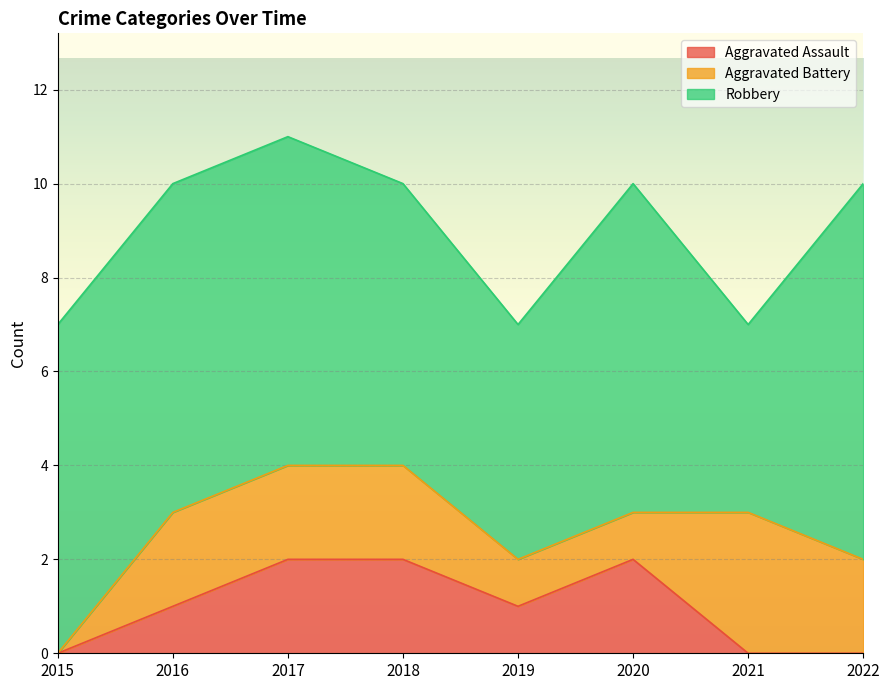

Which series has the largest total across all categories?

Robbery